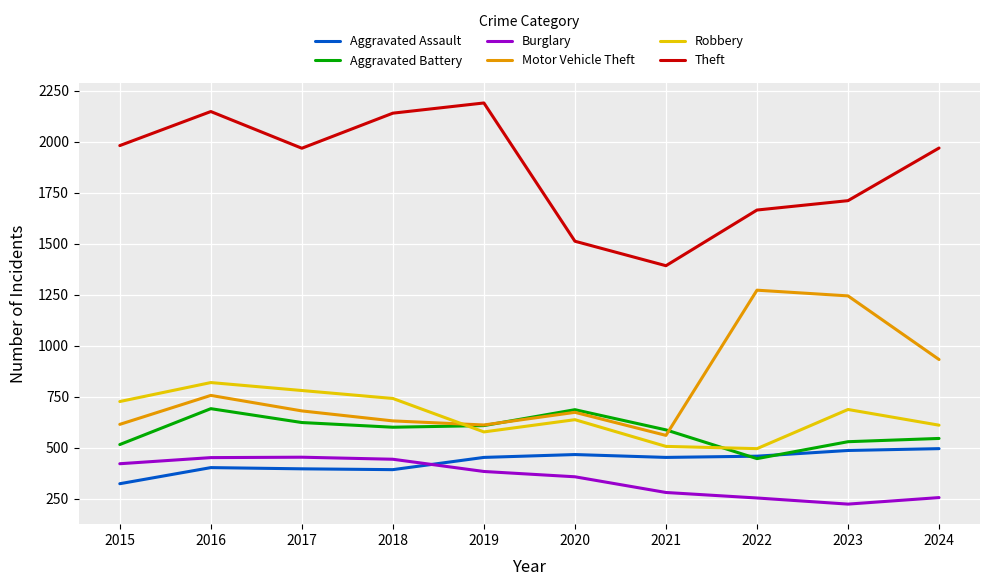

True or false: Burglary and Aggravated Battery intersect in this chart.

False